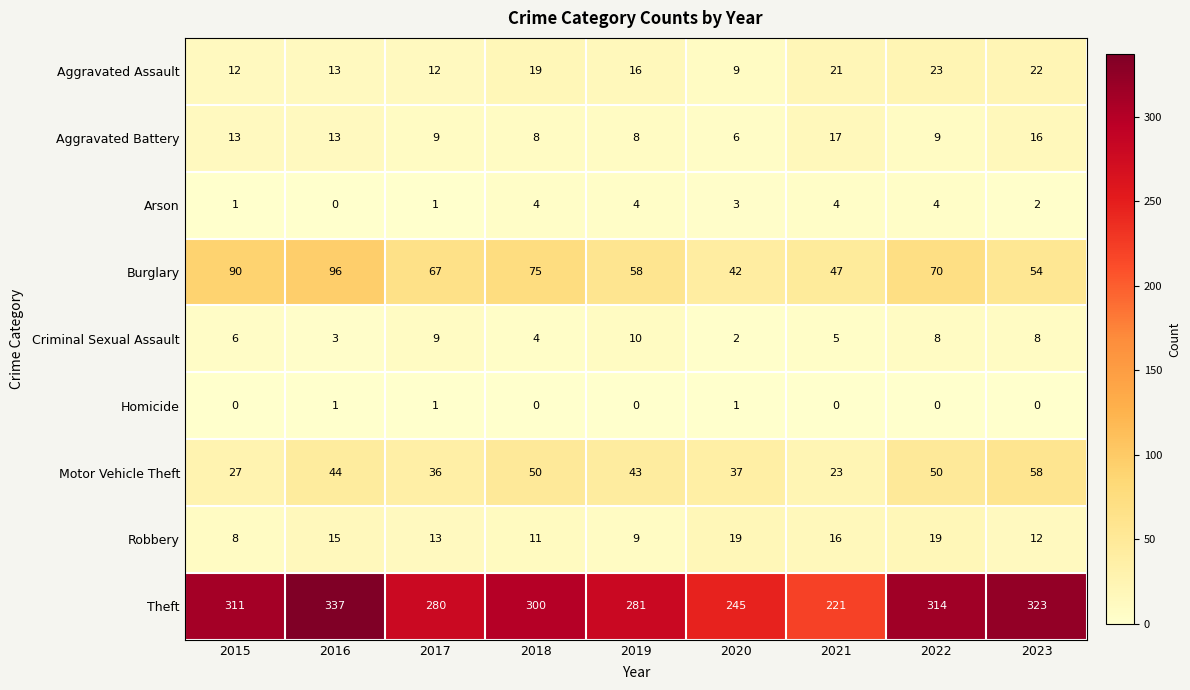

Which category has the highest value across all series?

2016